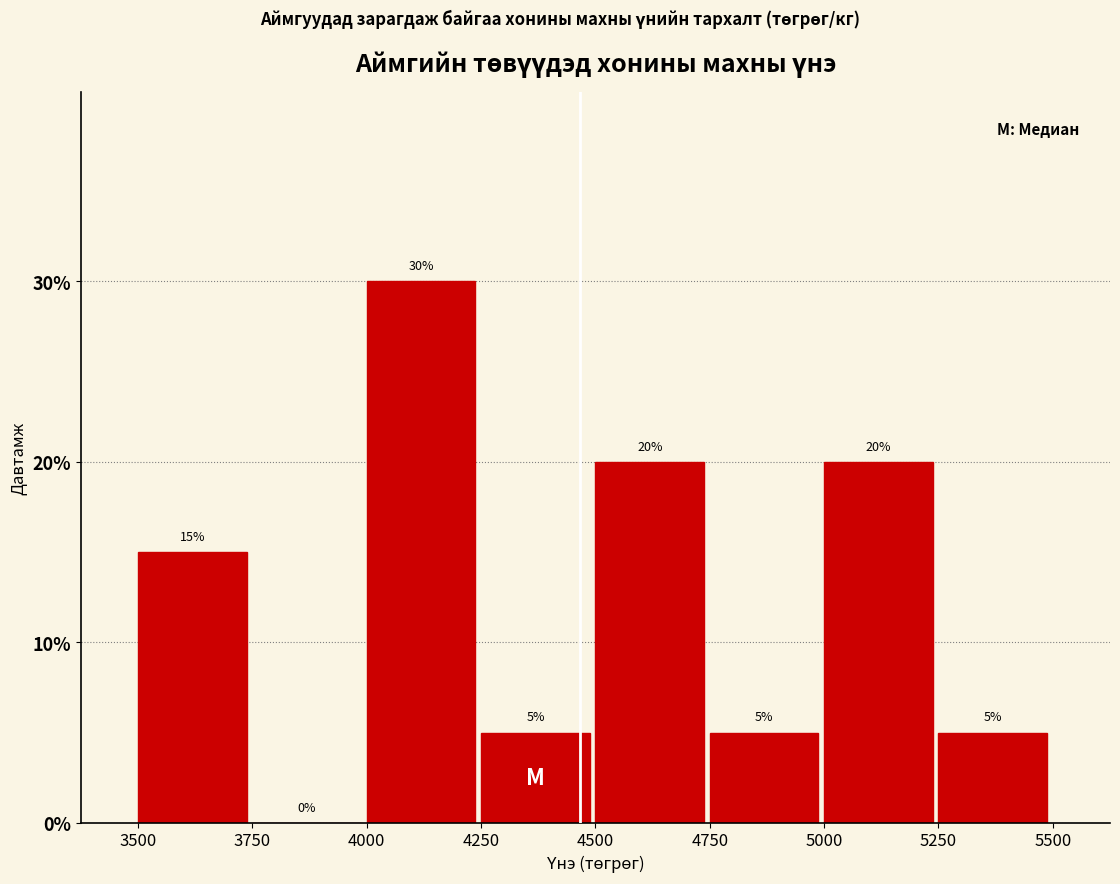

Over which range of the x-axis is the bar tallest?

4000 to 4250